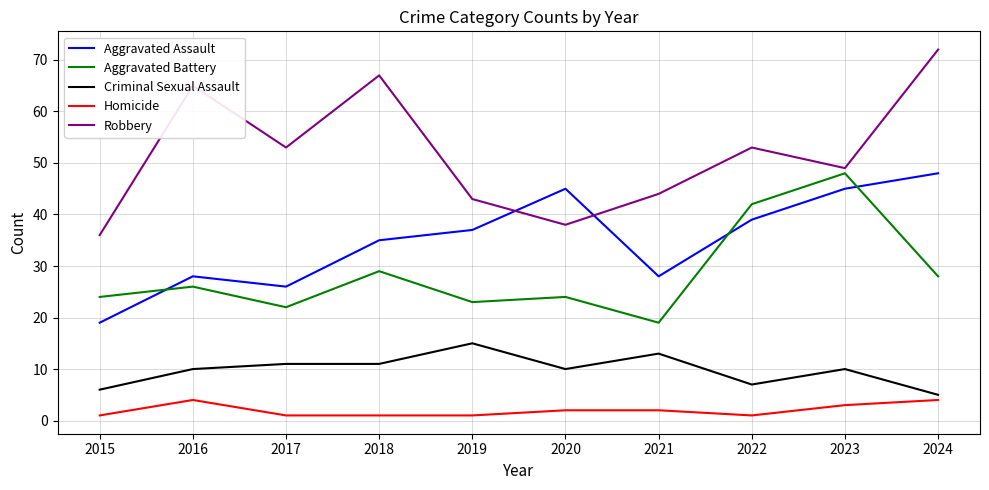

How many Criminal Sexual Assault values are between 7 and 11?

6